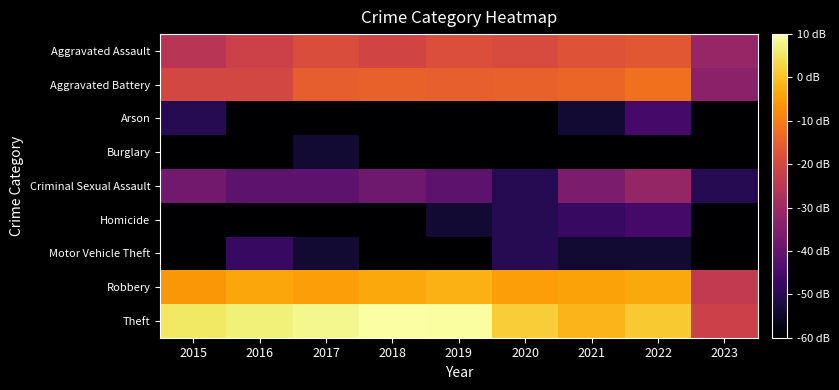

Reading left to right, what are all the values shown in this chart?

Aggravated Assault: 2015=1.7	2016=1.9	2017=2.0	2018=1.9	2019=2.0	2020=2.0	2021=2.0	2022=2.1	2023=1.4
Aggravated Battery: 2015=1.9	2016=1.9	2017=2.2	2018=2.2	2019=2.2	2020=2.2	2021=2.2	2022=2.3	2023=1.3
Arson: 2015=0.5	2016=-1.0	2017=-1.0	2018=0.0	2019=0.0	2020=0.0	2021=0.3	2022=0.7	2023=-1.0
Burglary: 2015=-1.0	2016=-1.0	2017=0.3	2018=-1.0	2019=0.0	2020=-1.0	2021=0.0	2022=-1.0	2023=-1.0
Criminal Sexual Assault: 2015=1.1	2016=0.9	2017=0.9	2018=1.0	2019=0.9	2020=0.5	2021=1.1	2022=1.4	2023=0.5
Homicide: 2015=-1.0	2016=0.0	2017=0.0	2018=0.0	2019=0.3	2020=0.5	2021=0.6	2022=0.7	2023=-1.0
Motor Vehicle Theft: 2015=0.0	2016=0.6	2017=0.3	2018=0.0	2019=0.0	2020=0.5	2021=0.3	2022=0.3	2023=-1.0
Robbery: 2015=2.6	2016=2.7	2017=2.6	2018=2.7	2019=2.8	2020=2.7	2021=2.7	2022=2.7	2023=1.7
Theft: 2015=3.2	2016=3.2	2017=3.3	2018=3.4	2019=3.3	2020=3.0	2021=2.8	2022=2.9	2023=1.8